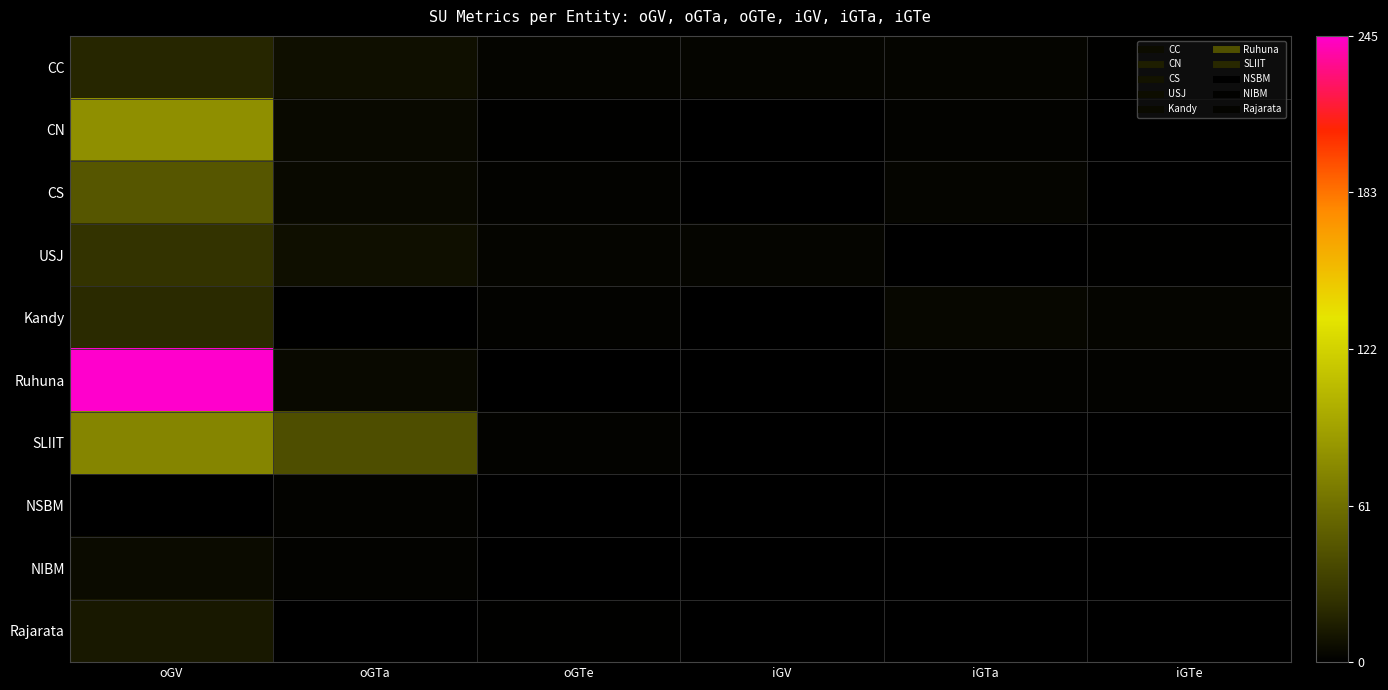

What is the difference between the highest and lowest values at oGTa?

41